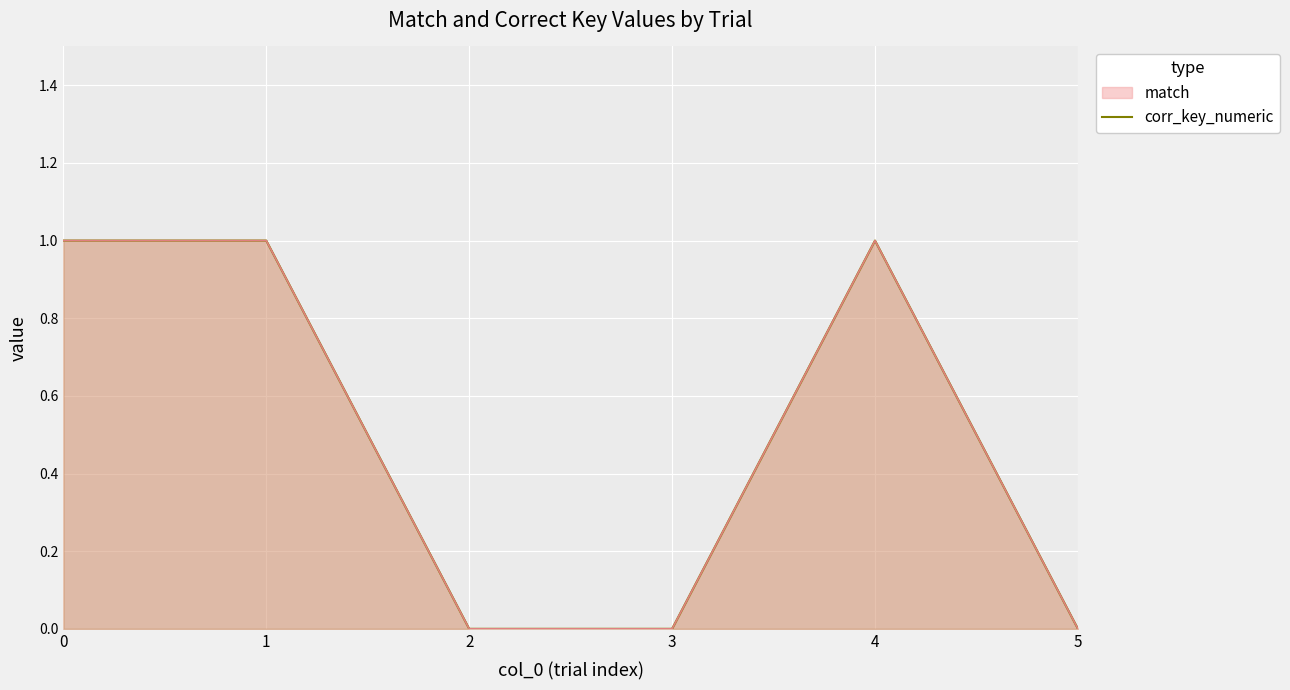

The chart shows a value of 0 at 3. True or false?

True